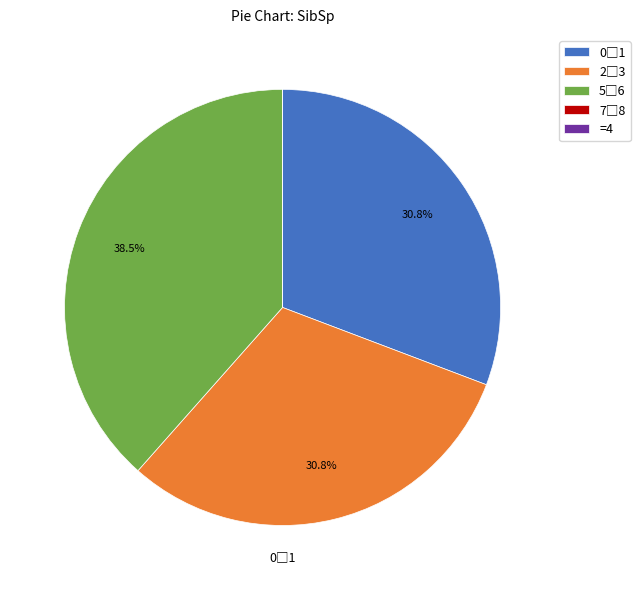

Is there a majority slice in this chart?

No